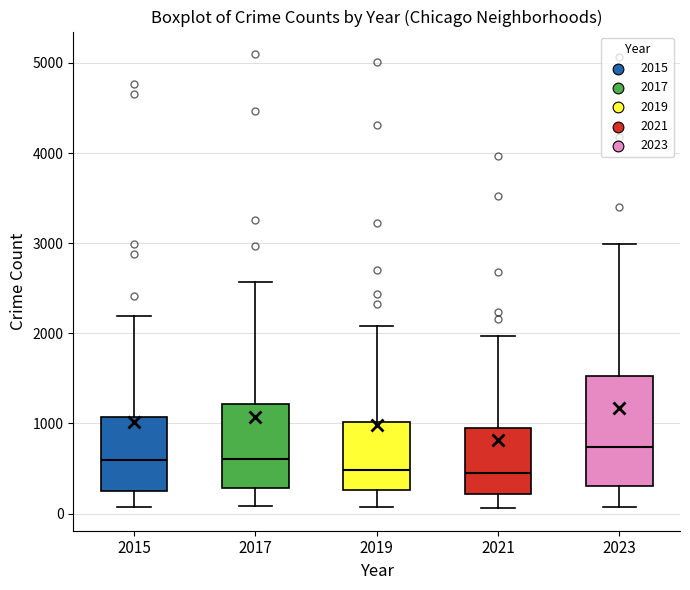

Reading left to right, read every box against the y-axis: the position of its median line, the range the box covers, and the ends of its whiskers. The values are not printed on the chart, so give them approximately, as read against the axis.

2015: median 600, box 300 to 1100, whiskers 100 to 2200
2017: median 600, box 300 to 1200, whiskers 100 to 2600
2019: median 500, box 300 to 1000, whiskers 100 to 2100
2021: median 500, box 200 to 900, whiskers 100 to 2000
2023: median 700, box 300 to 1500, whiskers 100 to 3000